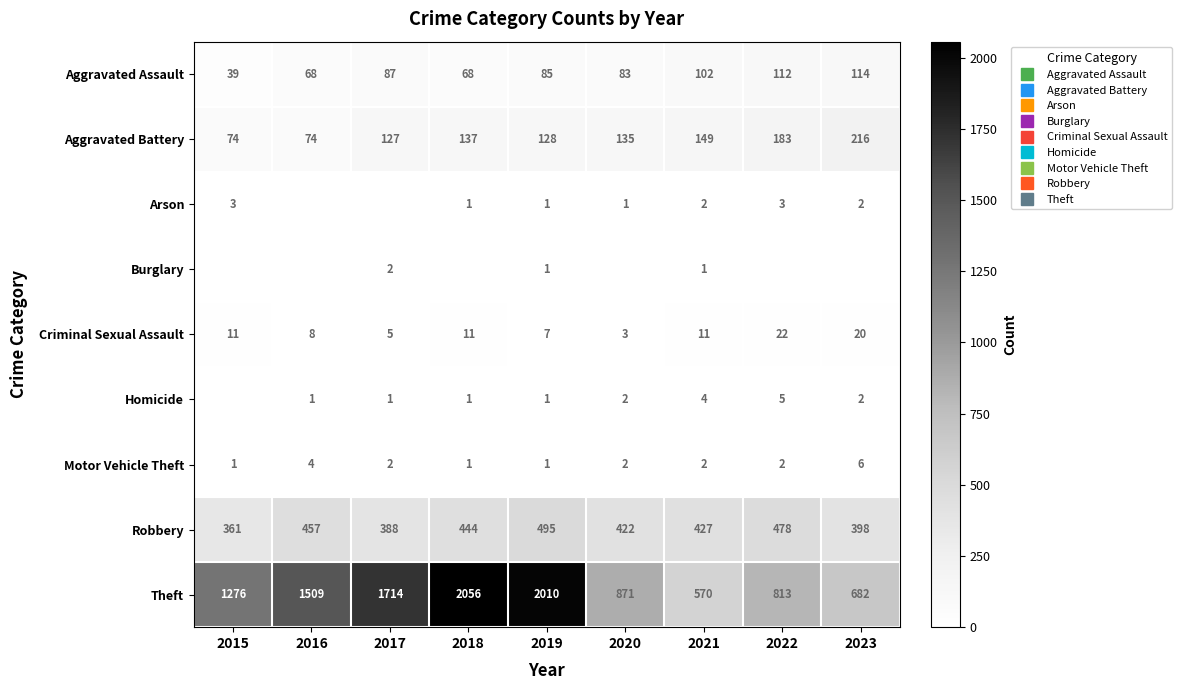

What is the total value across all series at 2023?

1440